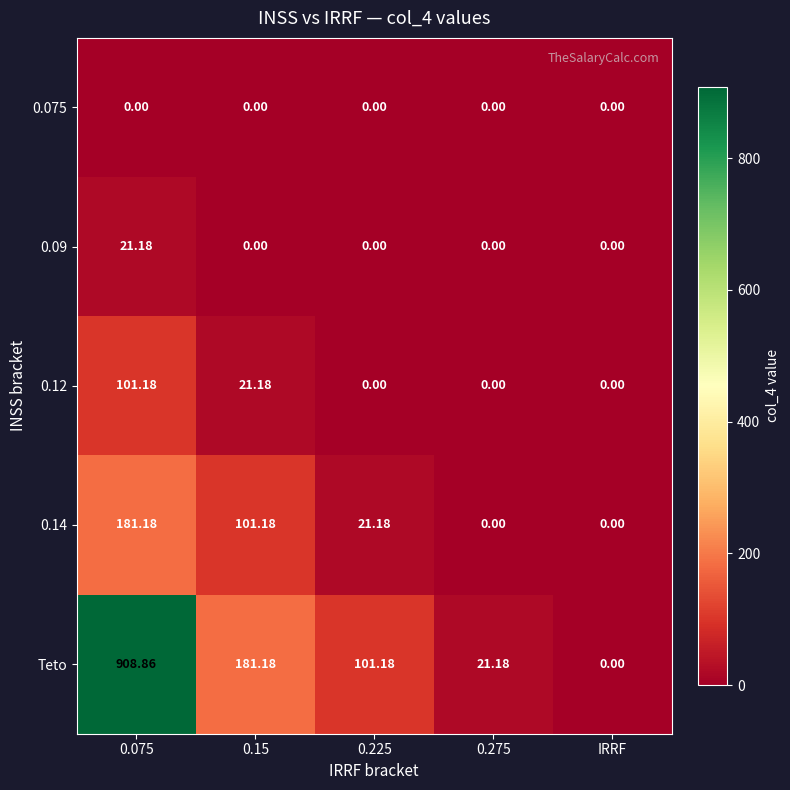

Which series has the largest total across all categories?

Teto